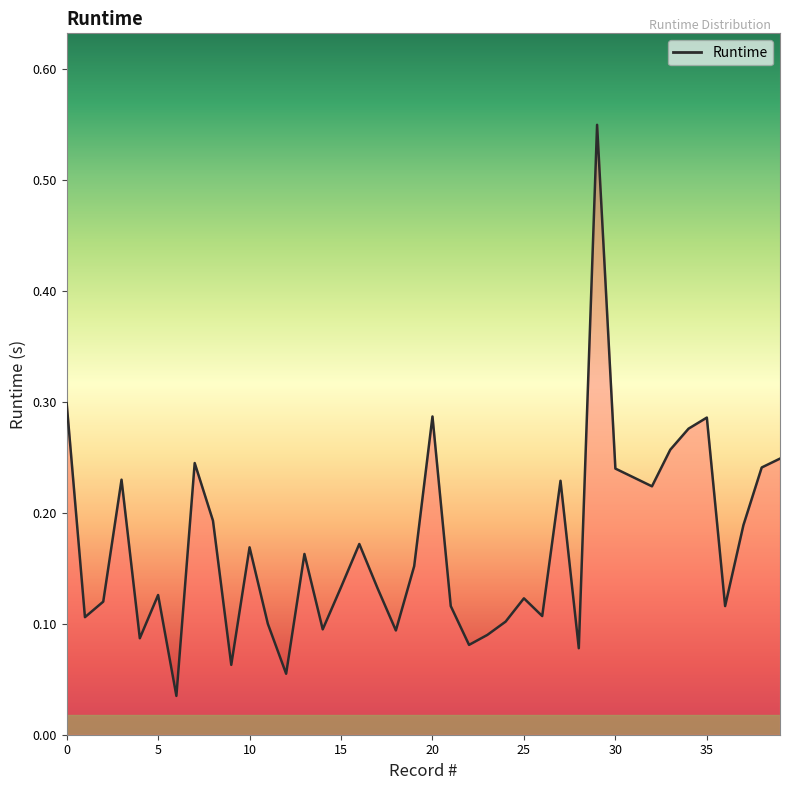

What is the difference between the maximum and minimum values?

0.5